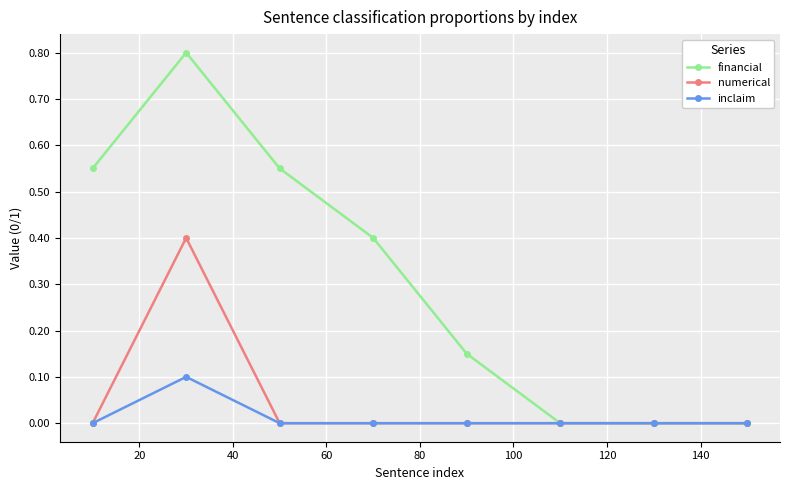

True or false: numerical has more than 0 points higher than both neighbors.

True